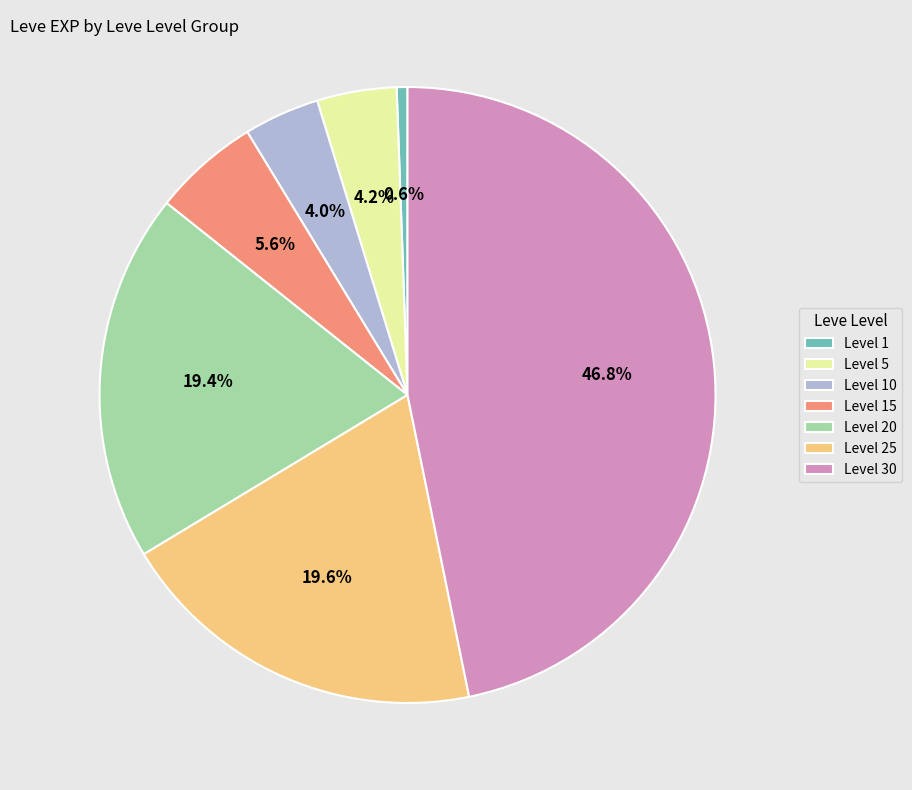

Does Level 15 account for over 50% of the chart?

No